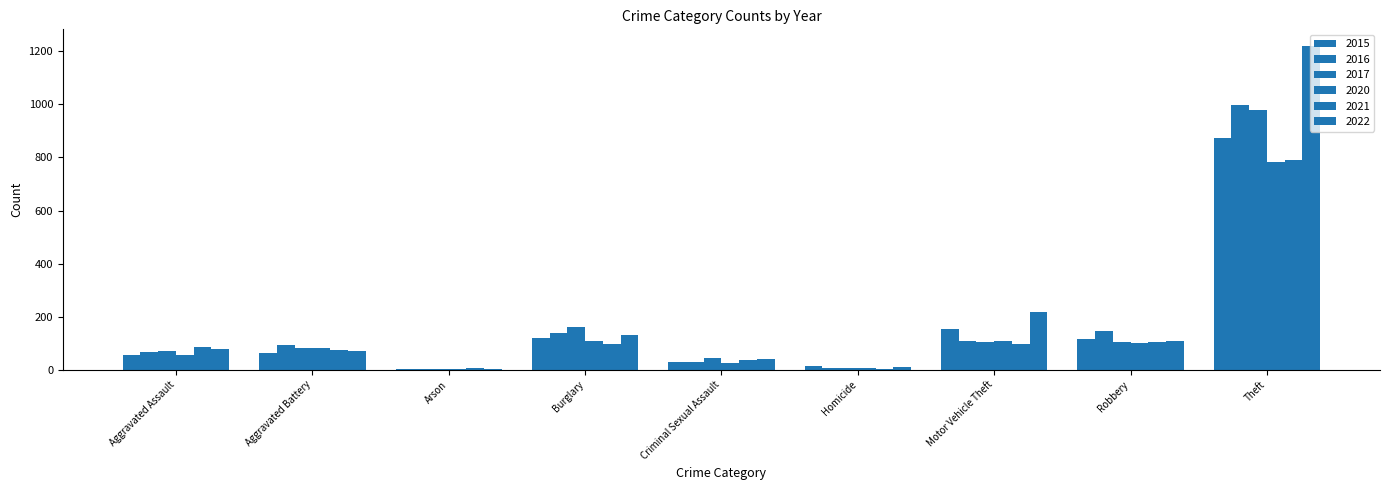

Between Homicide and Aggravated Assault, which is larger?

Aggravated Assault